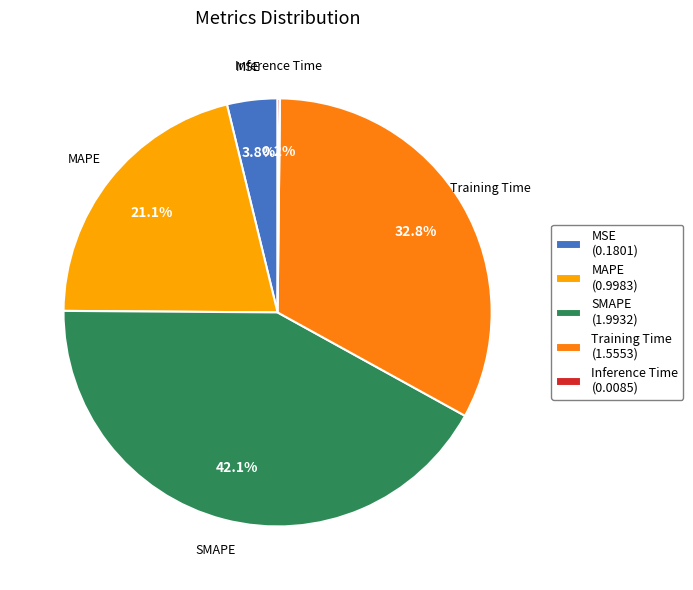

To the nearest percent, what is the difference between the largest and smallest slice percentages?

42%